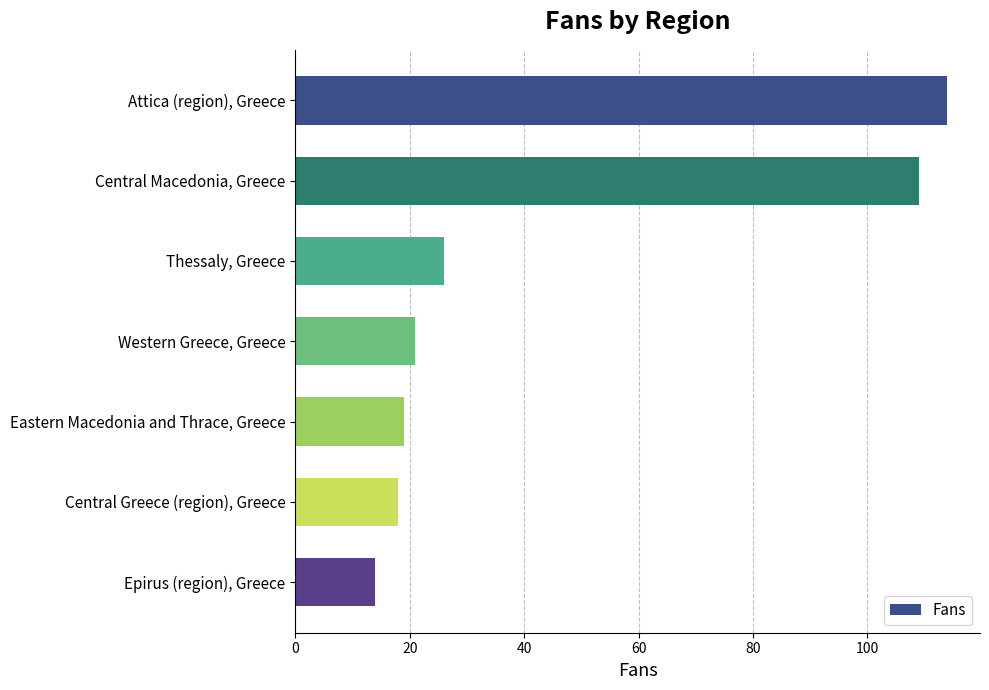

Rank the categories by value from highest to lowest.

Attica (region), Greece, Central Macedonia, Greece, Thessaly, Greece, Western Greece, Greece, Eastern Macedonia and Thrace, Greece, Central Greece (region), Greece, Epirus (region), Greece